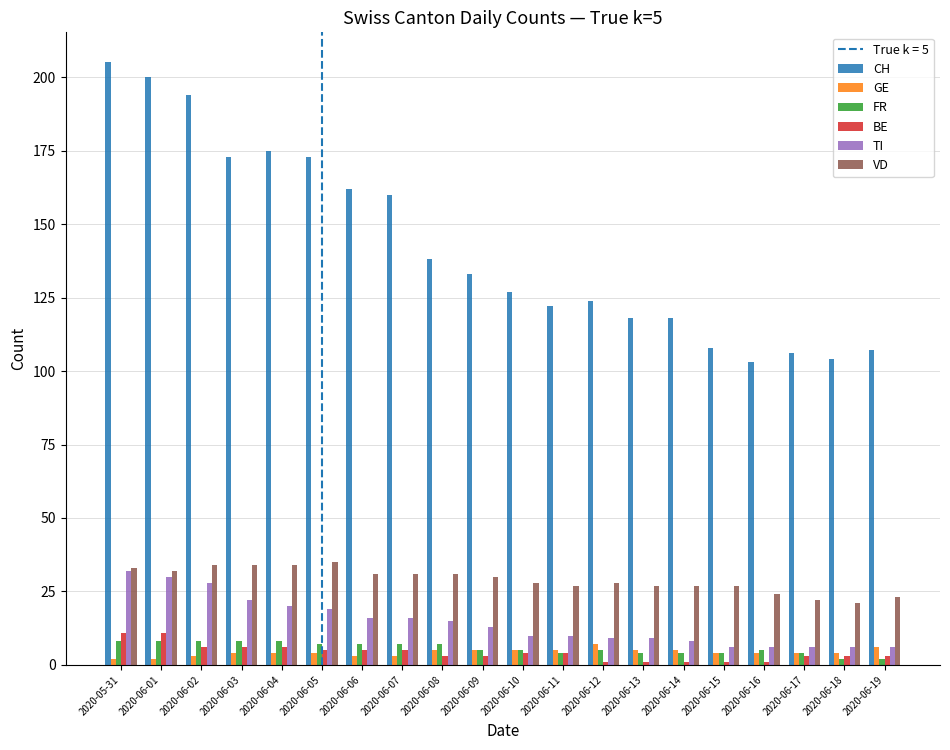

Reading left to right, extract all data points from this chart.

CH: 205	200	194	173	175	173	162	160	138	133	127	122	124	118	118	108	103	106	104	107
GE: 2	2	3	4	4	4	3	3	5	5	5	5	7	5	5	4	4	4	4	6
FR: 8	8	8	8	8	7	7	7	7	5	5	4	5	4	4	4	5	4	2	2
BE: 11	11	6	6	6	5	5	5	3	3	4	4	1	1	1	1	1	3	3	3
TI: 32	30	28	22	20	19	16	16	15	13	10	10	9	9	8	6	6	6	6	6
VD: 33	32	34	34	34	35	31	31	31	30	28	27	28	27	27	27	24	22	21	23